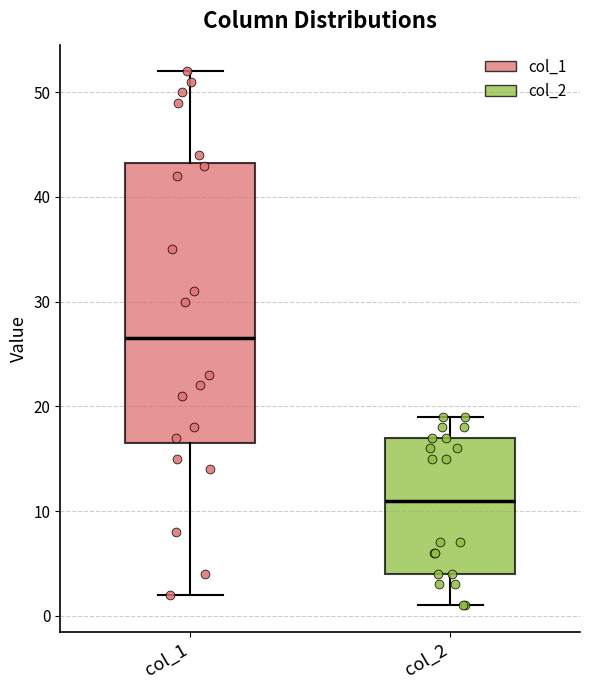

Where does the median line of the box for col_2 sit on the y-axis? The values are not printed on the chart, so give them approximately, as read against the axis.

11